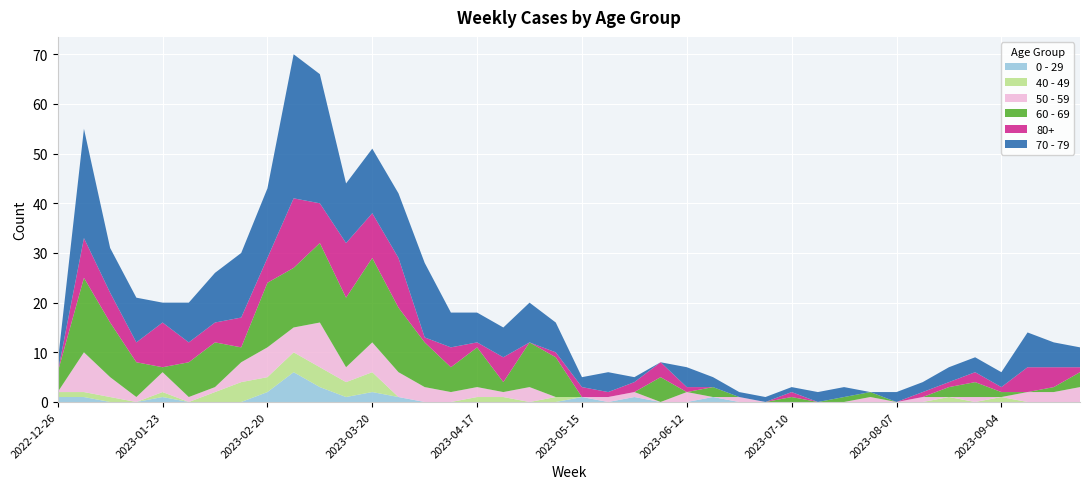

Reading left to right, transcribe all the data shown in this chart.

0 - 29: 1	1	0	0	1	0	0	0	2	6	3	1	2	1	0	0	0	0	0	0	1	0	1	0	0	1	0	0	0	0	0	0	0	0	0	0	0	0	0	0
40 - 49: 1	1	1	0	1	0	2	4	3	4	4	3	4	0	0	0	1	1	0	1	0	0	0	0	0	0	0	0	0	0	0	0	0	0	1	0	1	0	0	0
50 - 59: 0	8	4	1	4	1	1	4	6	5	9	3	6	5	3	2	2	1	3	0	0	1	1	0	2	0	1	0	0	0	0	1	0	1	0	1	0	2	2	3
60 - 69: 4	15	11	7	1	7	9	3	13	12	16	14	17	13	9	5	8	2	9	8	0	0	0	5	0	2	0	0	1	0	1	1	0	0	2	3	1	0	1	3
70 - 79: 2	22	9	9	4	8	10	13	14	29	26	12	13	13	15	7	6	6	8	6	2	4	1	0	4	2	1	1	1	2	2	0	2	2	3	3	3	7	5	4
80+: 0	8	6	4	9	4	4	6	5	14	8	11	9	10	1	4	1	5	0	1	2	1	2	3	1	0	0	0	1	0	0	0	0	1	1	2	1	5	4	1